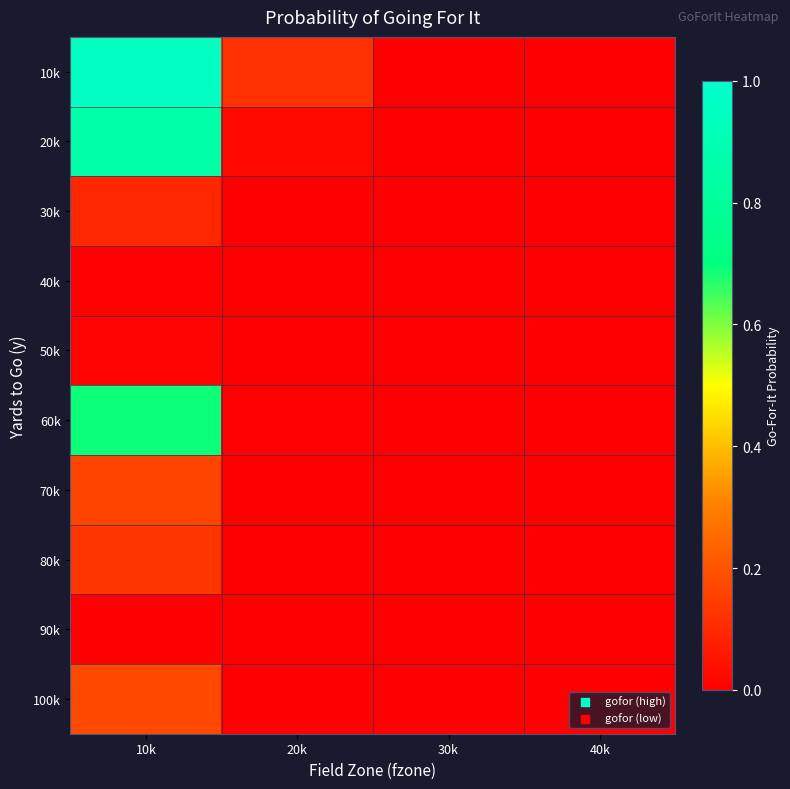

At which category is the sum across all series the highest?

10k